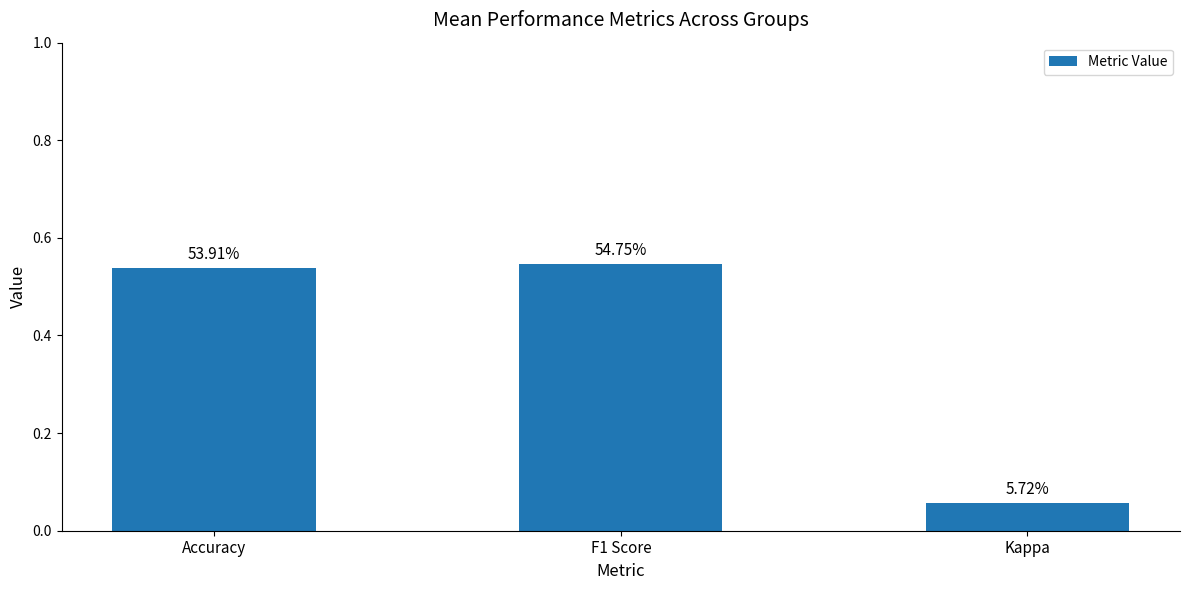

Does the chart contain any negative values?

No